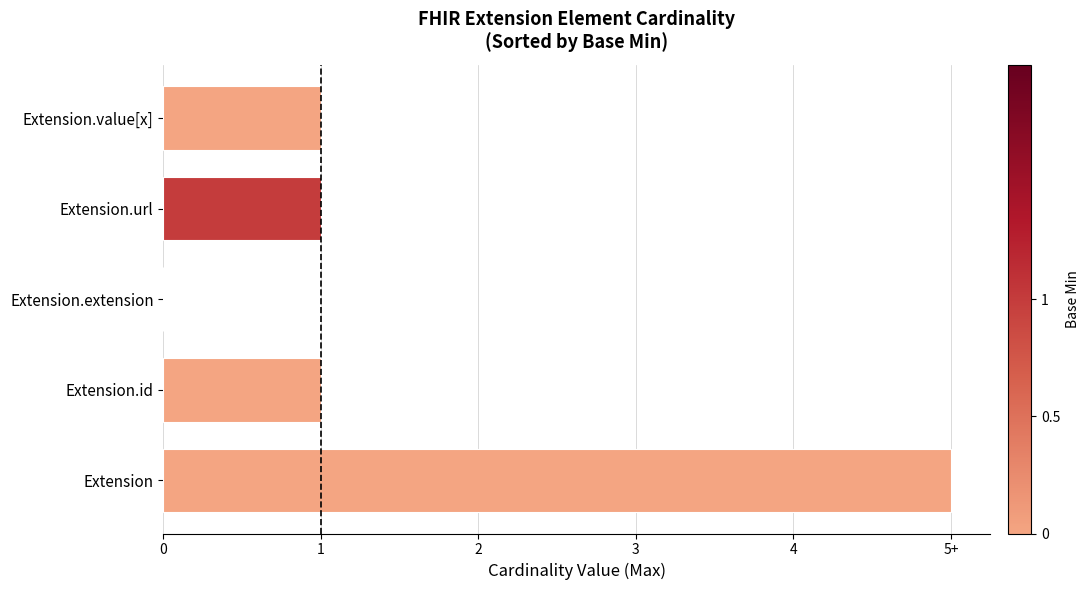

What is the difference between the second highest and minimum values?

1